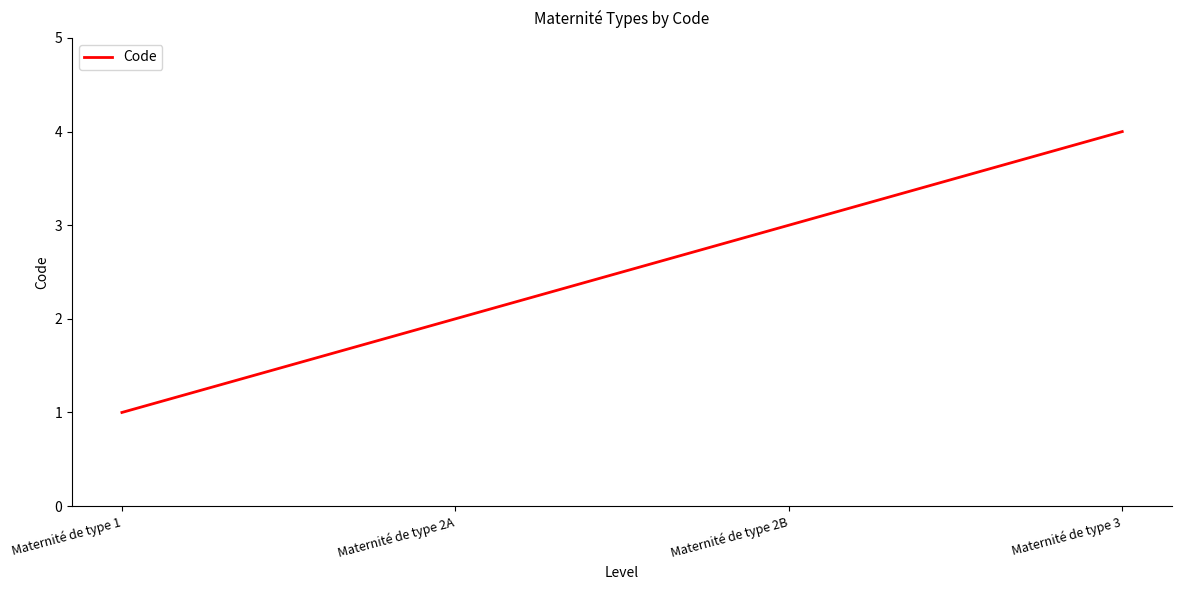

Count the values in the range 2 to 4.

3